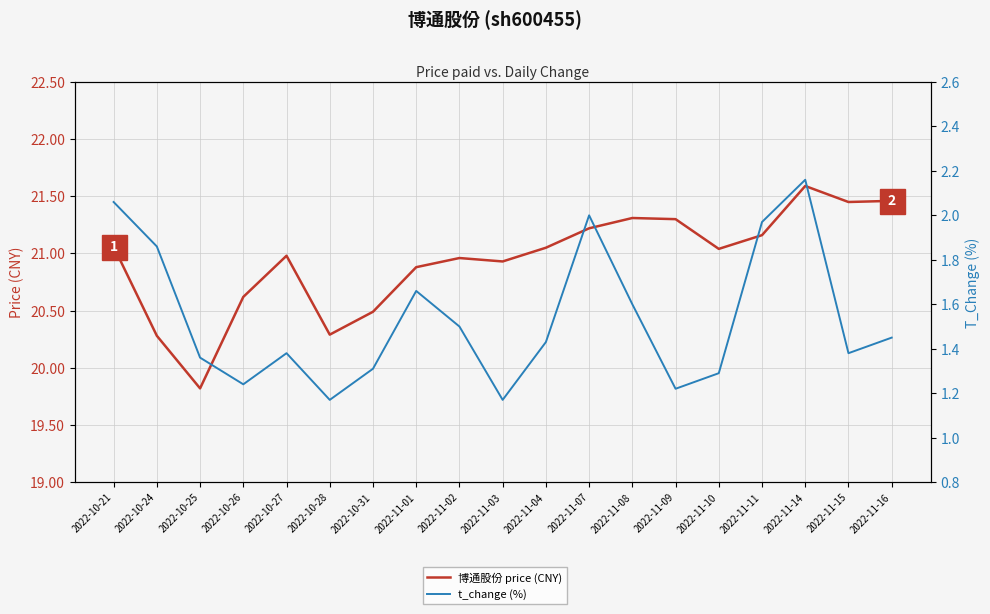

What is the difference between the maximum and minimum values in the t_change (%) series?

1.0